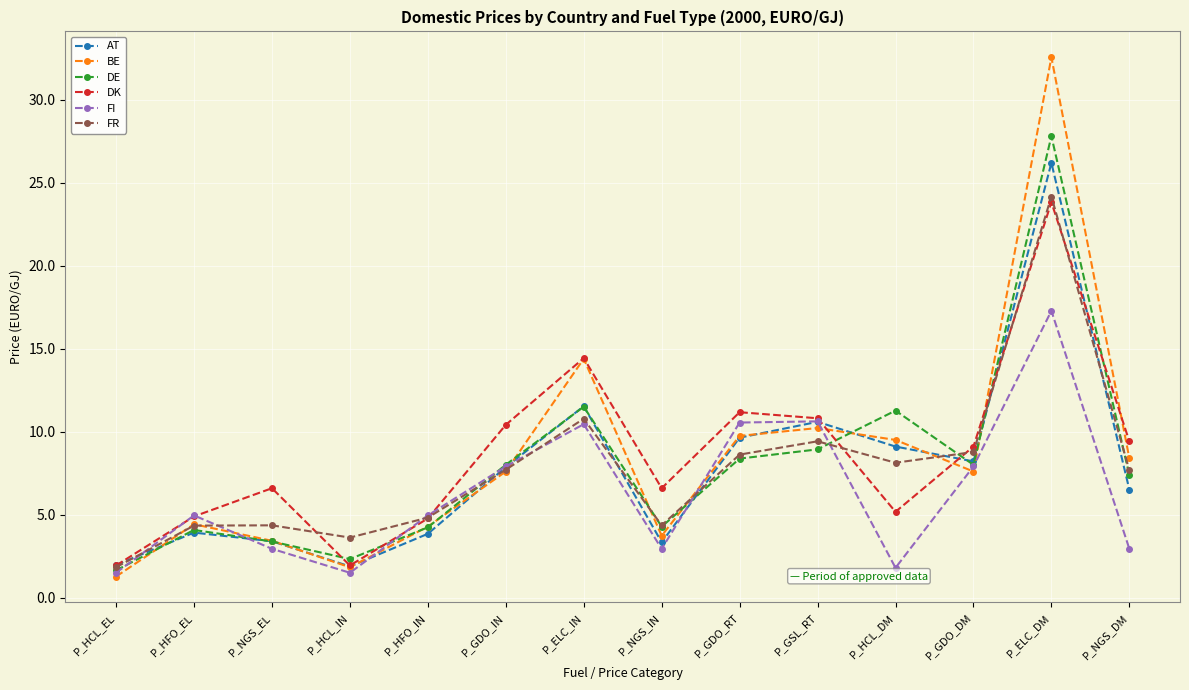

Which series changed the most between P_HCL_IN and P_GDO_IN?

DK